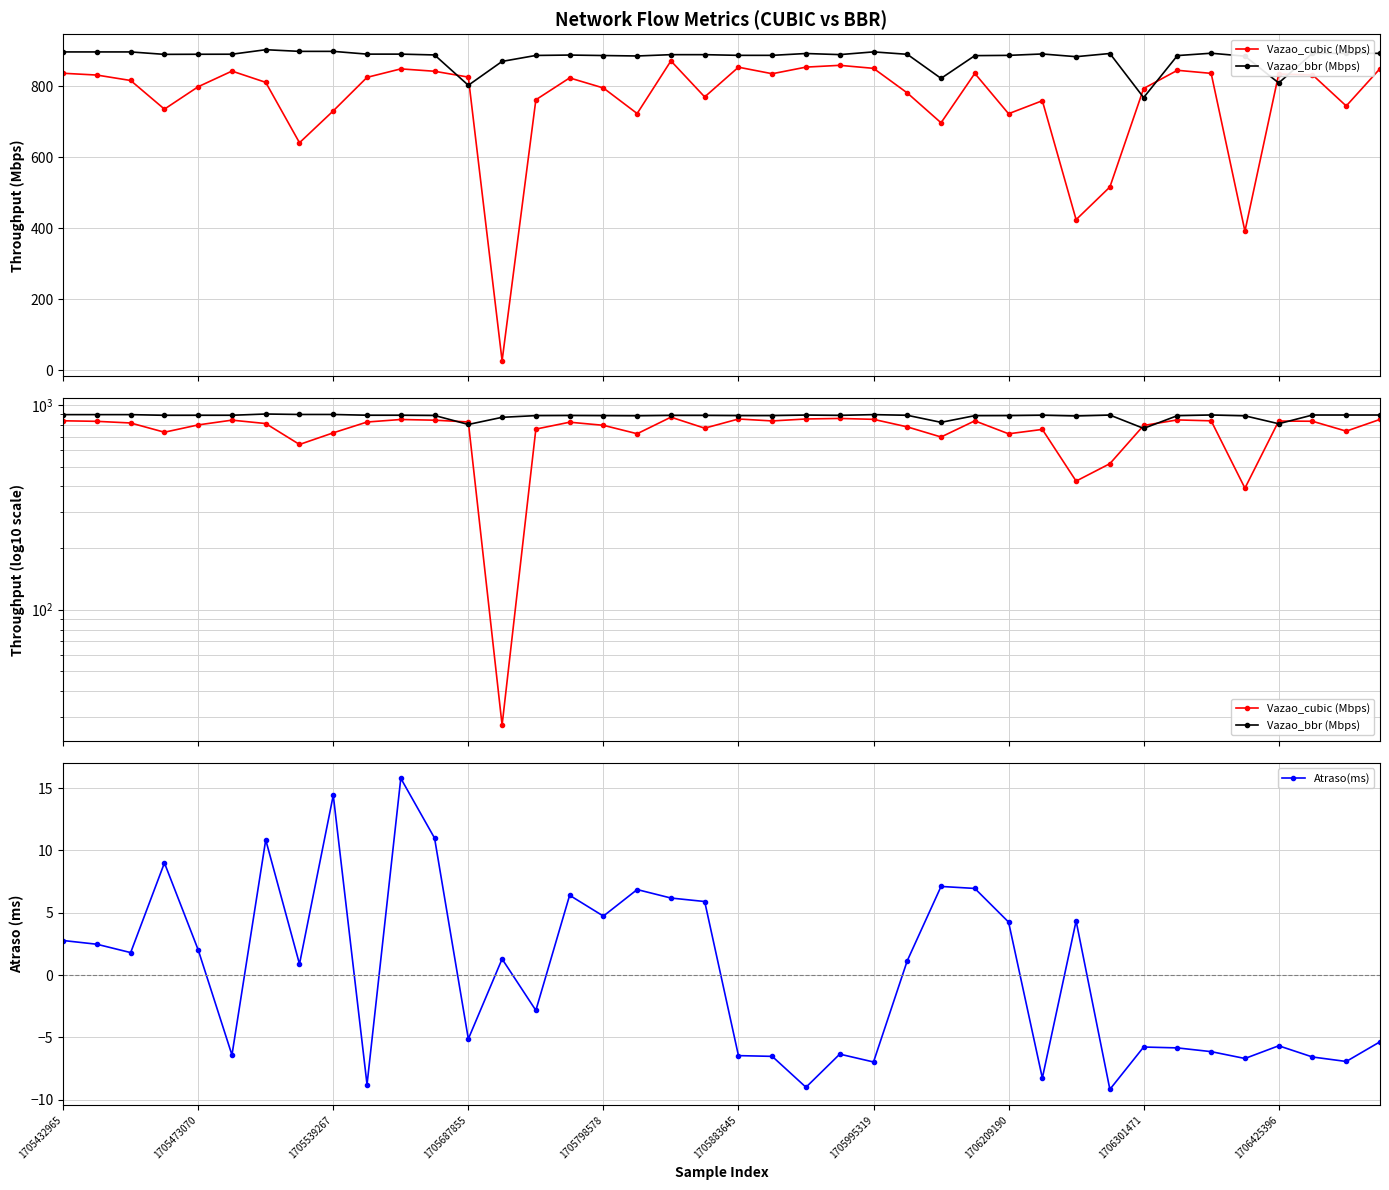

True or false: Atraso(ms) has more than 1 interior local peaks.

True